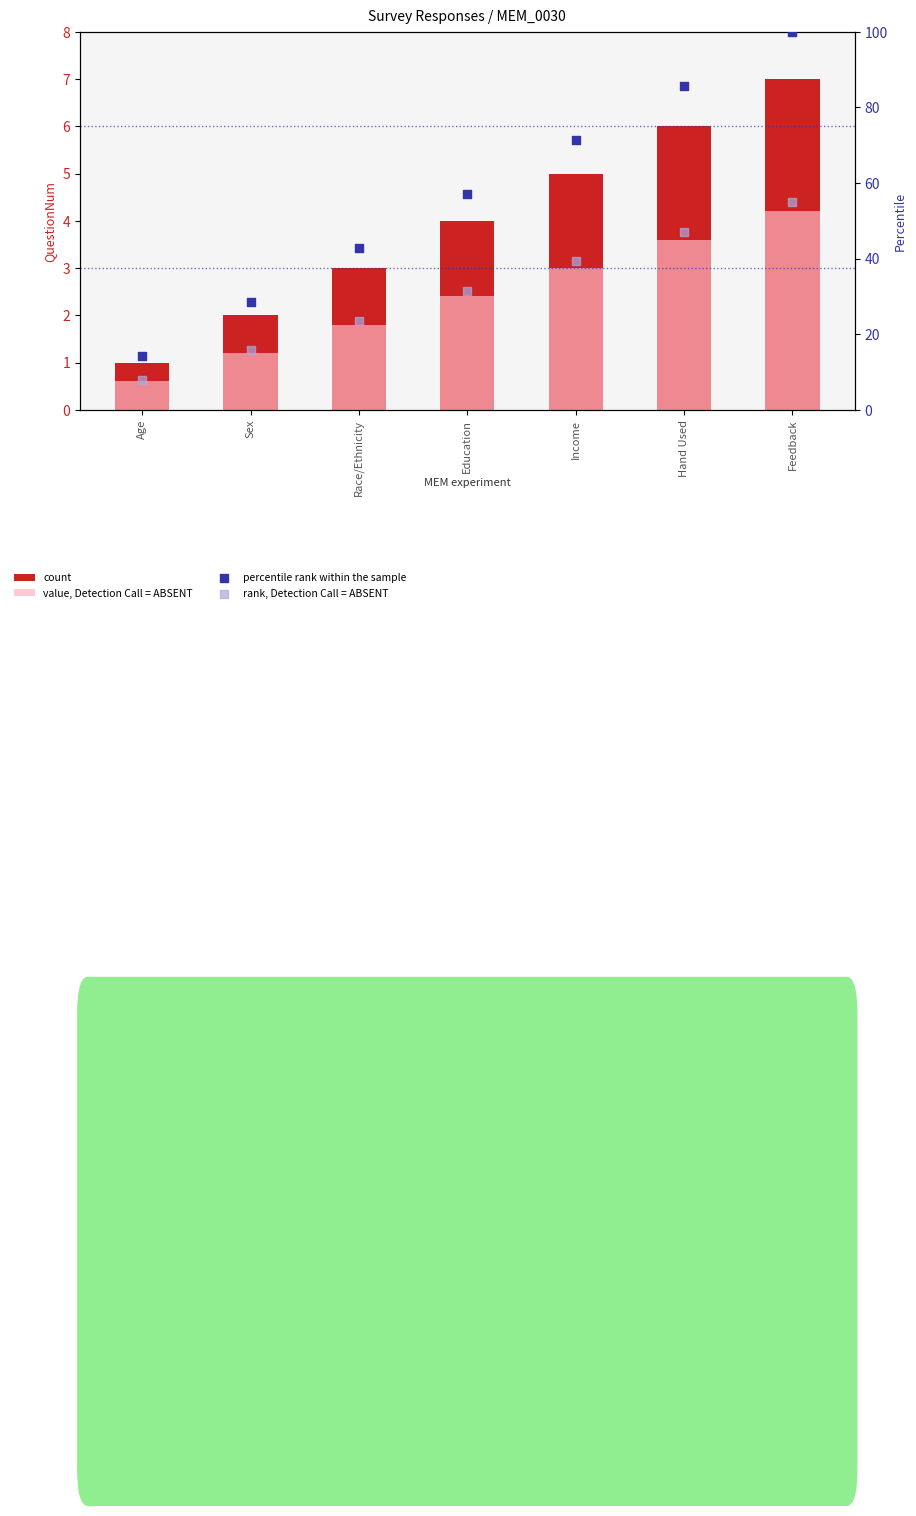

What is the total value across all series at Sex?

47.5